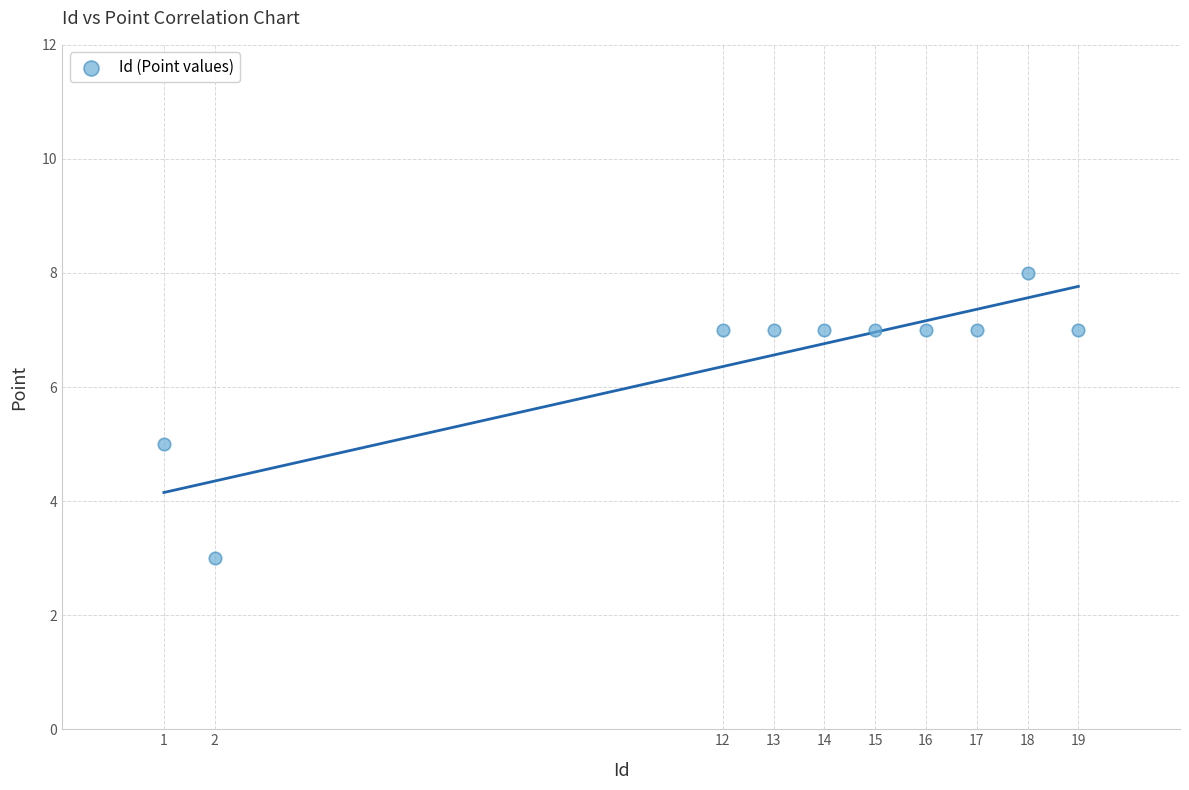

What is the range of Y values (max minus min)?

5